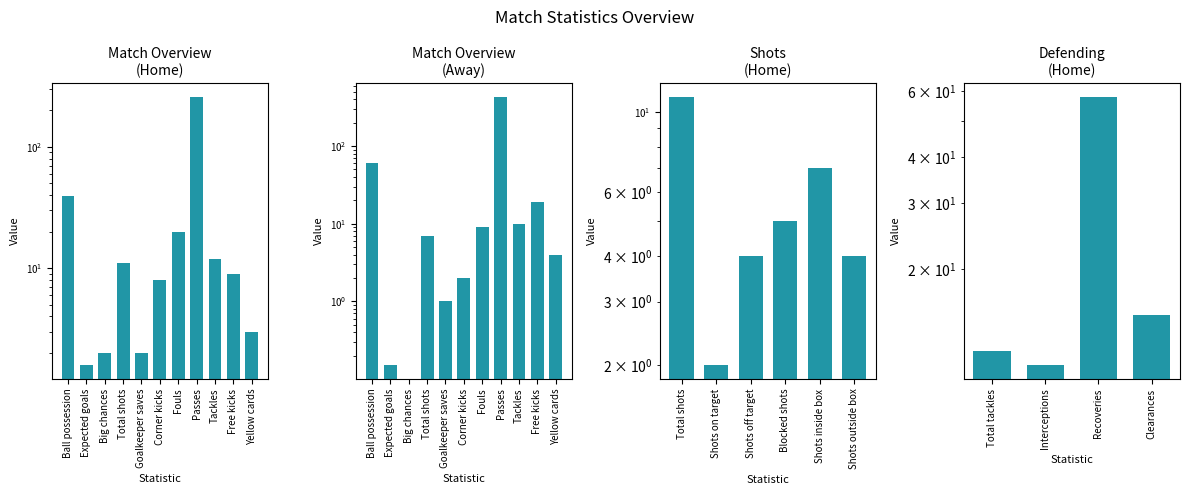

Rank the series by their average value, from highest to lowest.

Away, Home